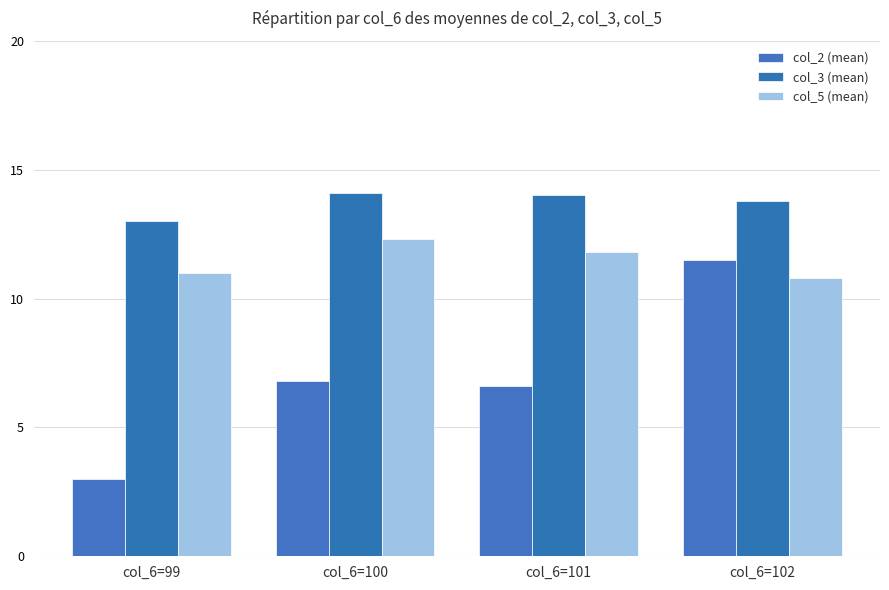

What is the spread (max minus min) of values at col_6=99?

10.0